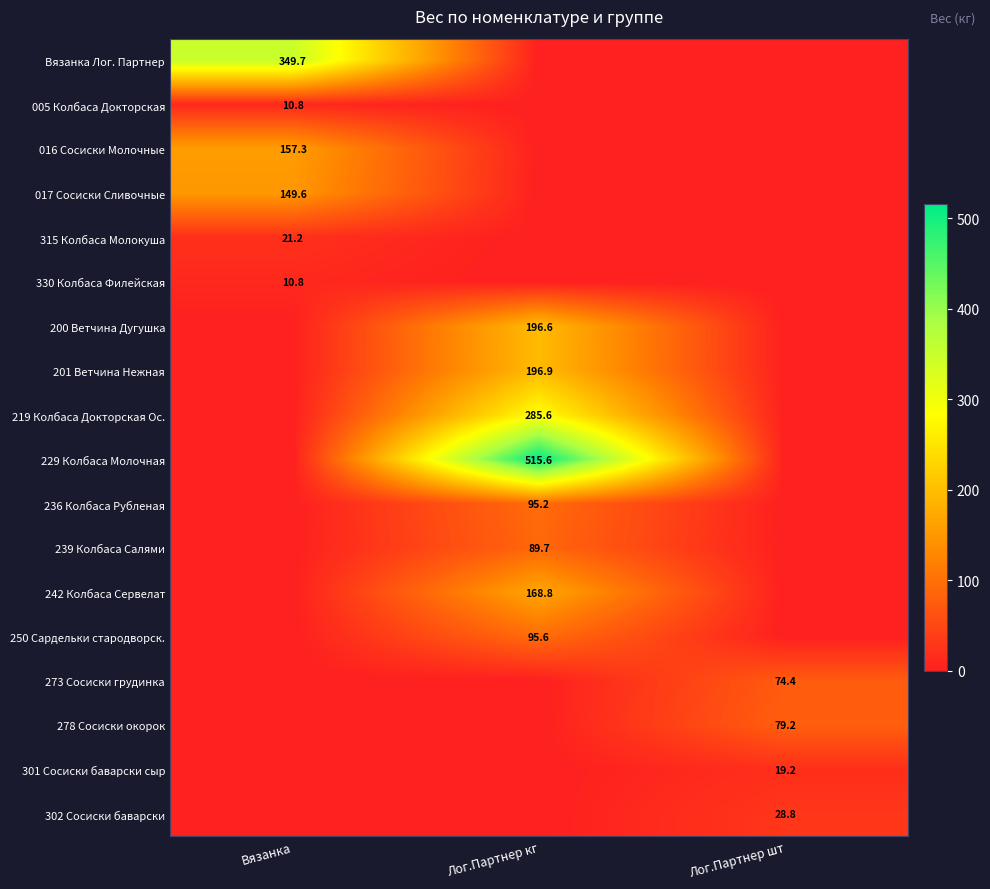

The value of 278 Сосиски окорок at Лог.Партнер шт is 17.1. True or false?

False